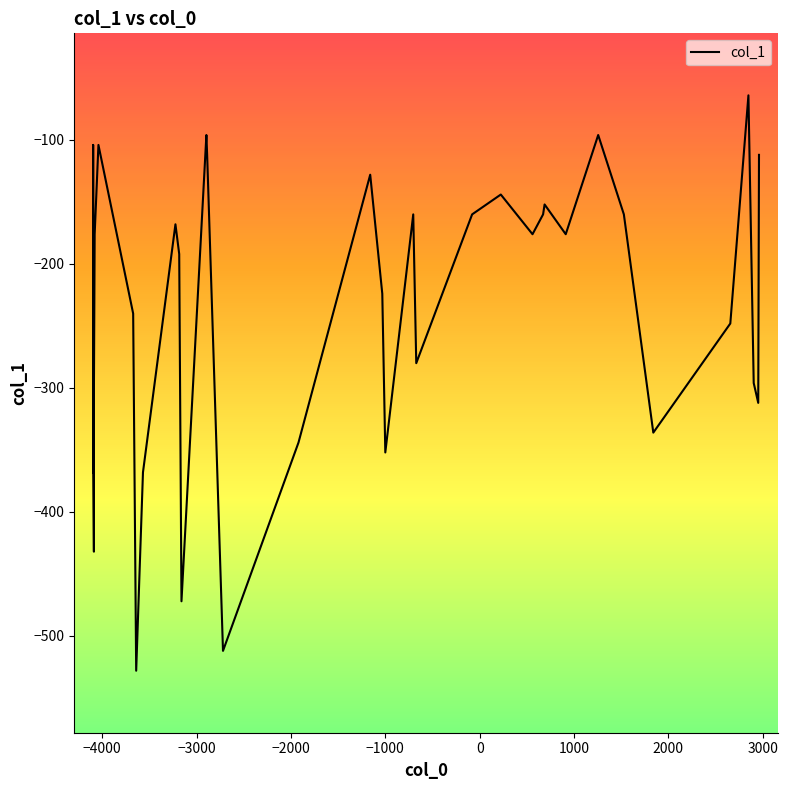

How many interior local peaks (higher than both neighbors) does the data have?

11